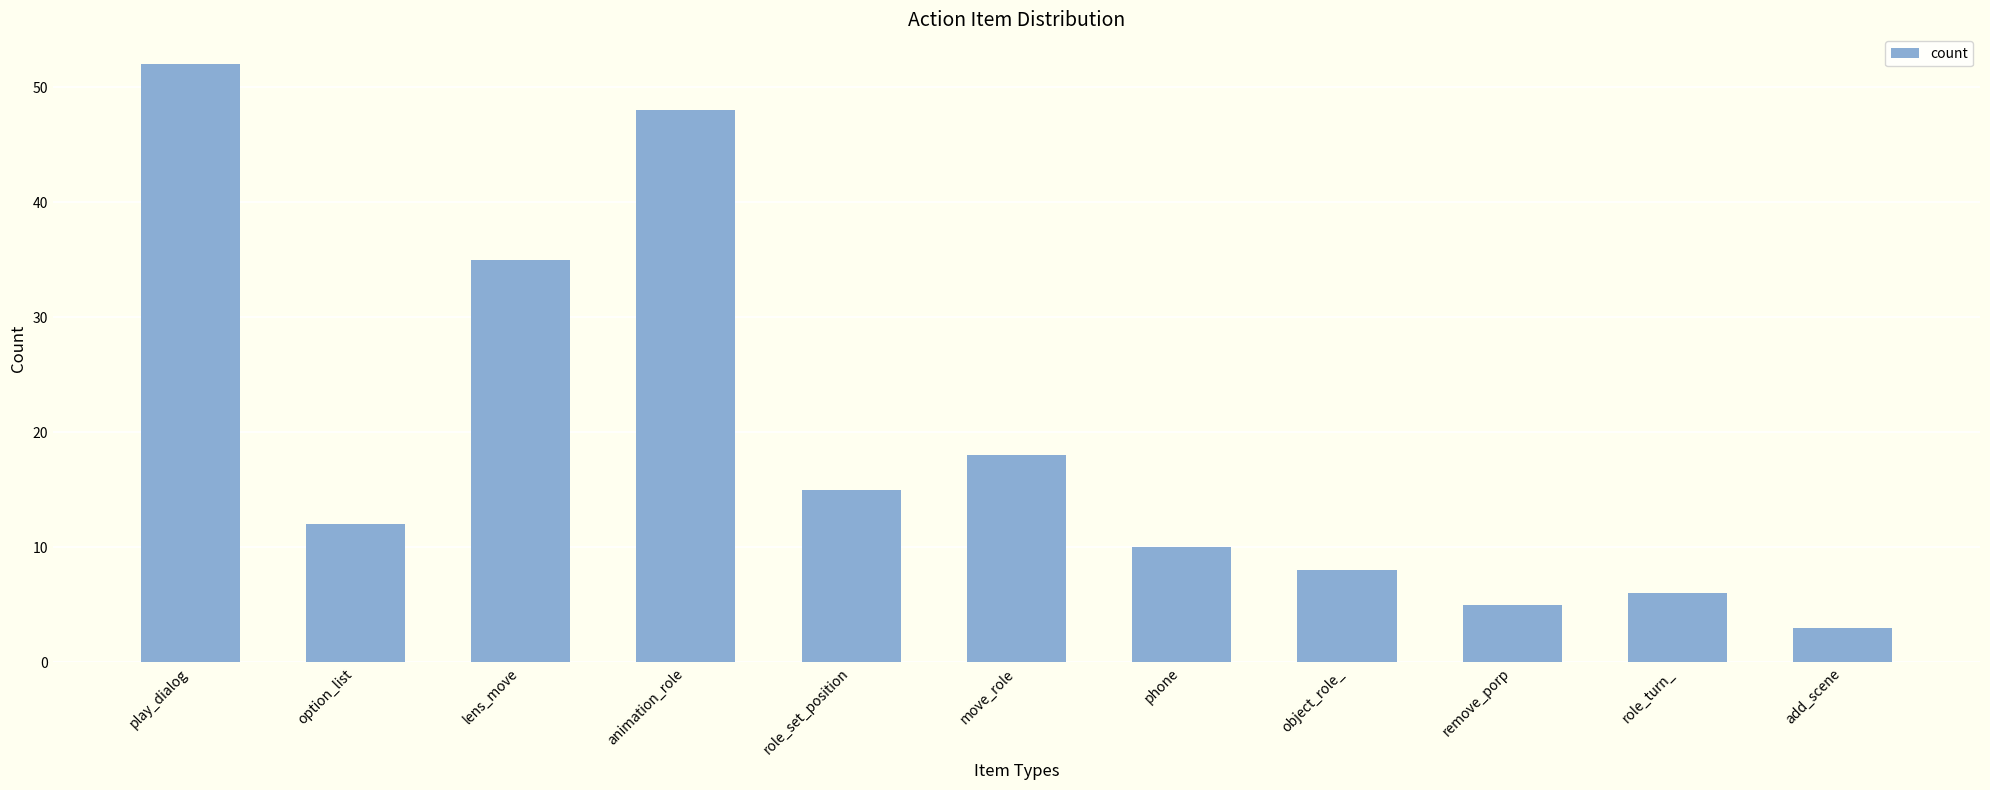

The value at object_role_ is 2. True or false?

False